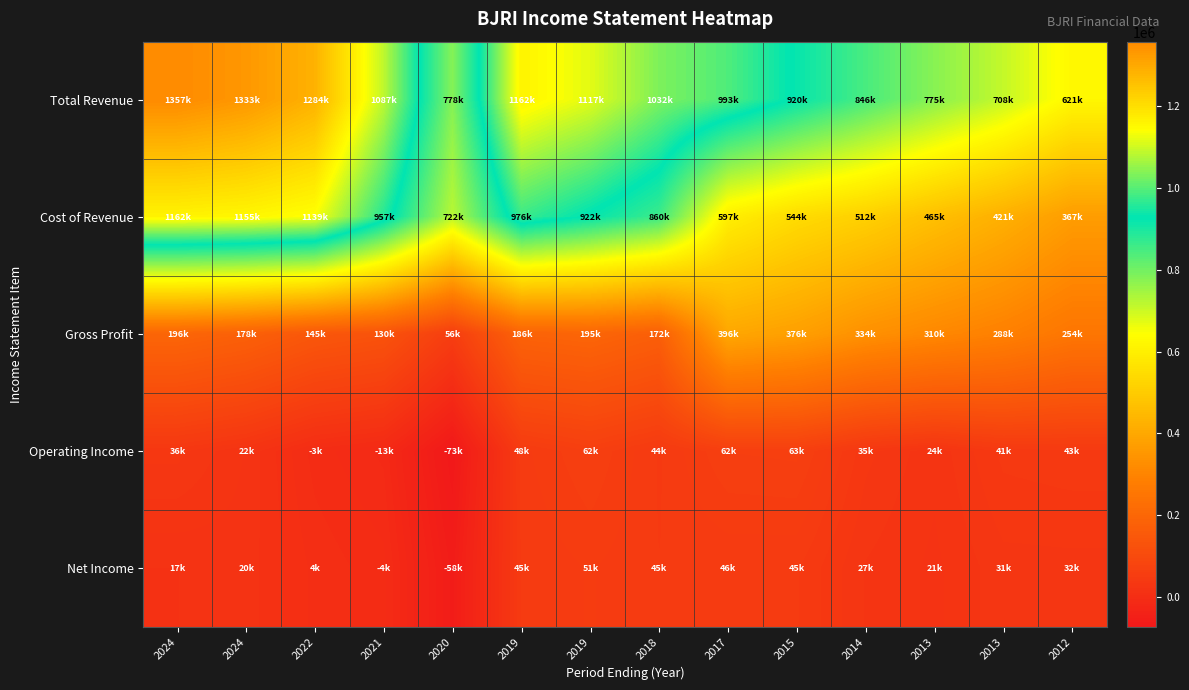

How many data points does each series have?

14